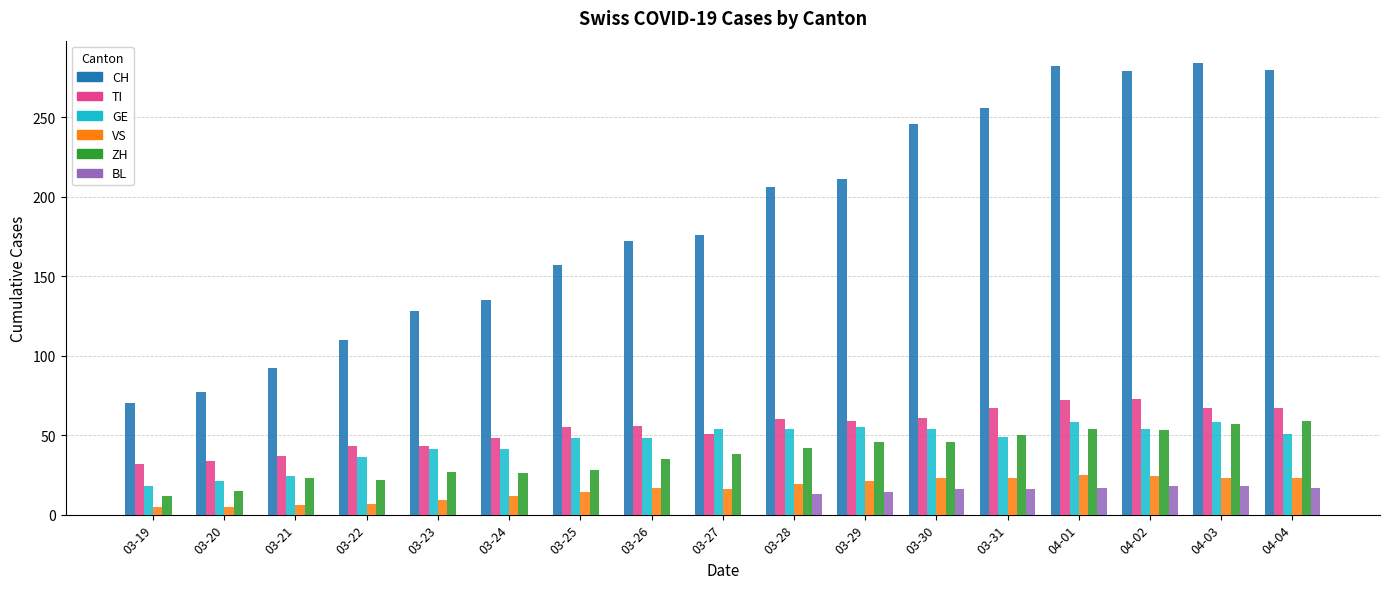

Count the number of data series in this chart.

6